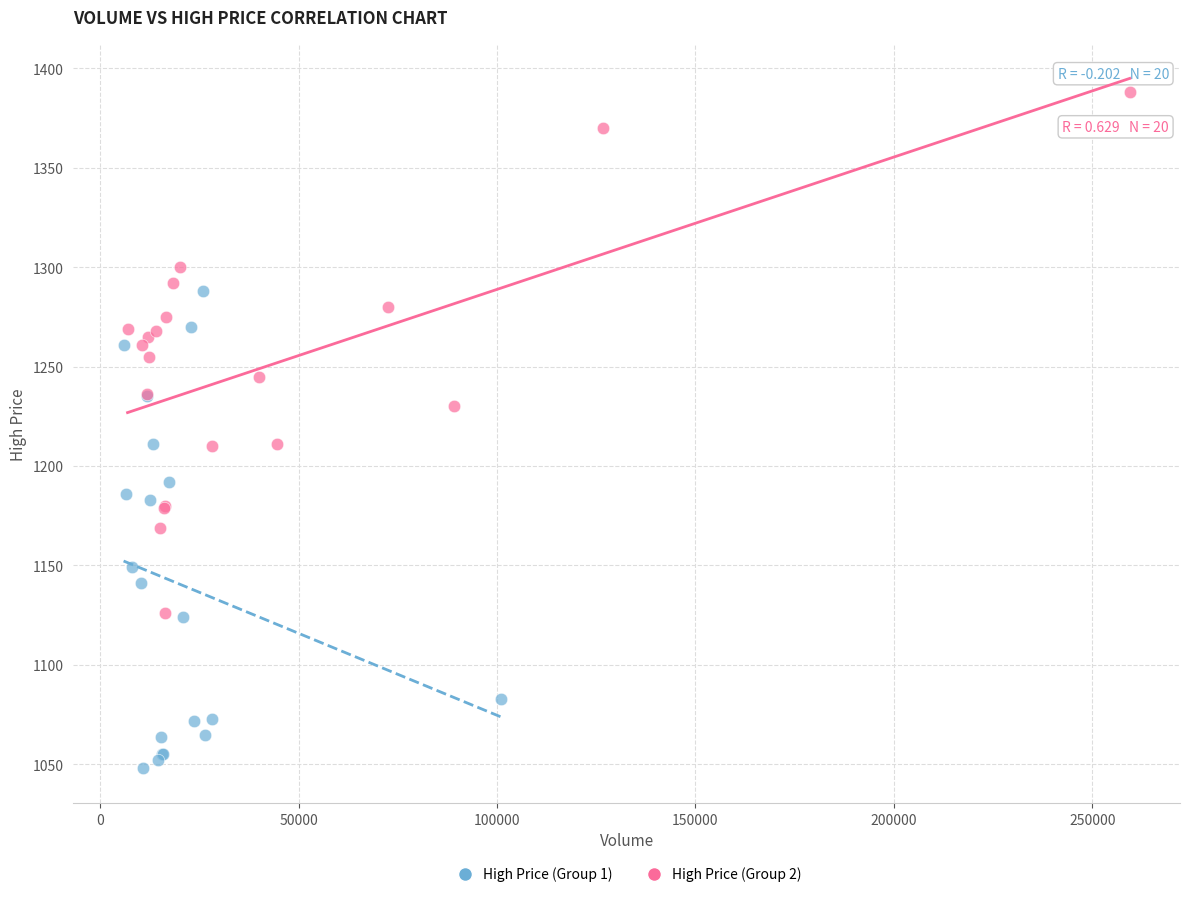

Which series reaches the maximum Y coordinate?

High Price (Group 2)